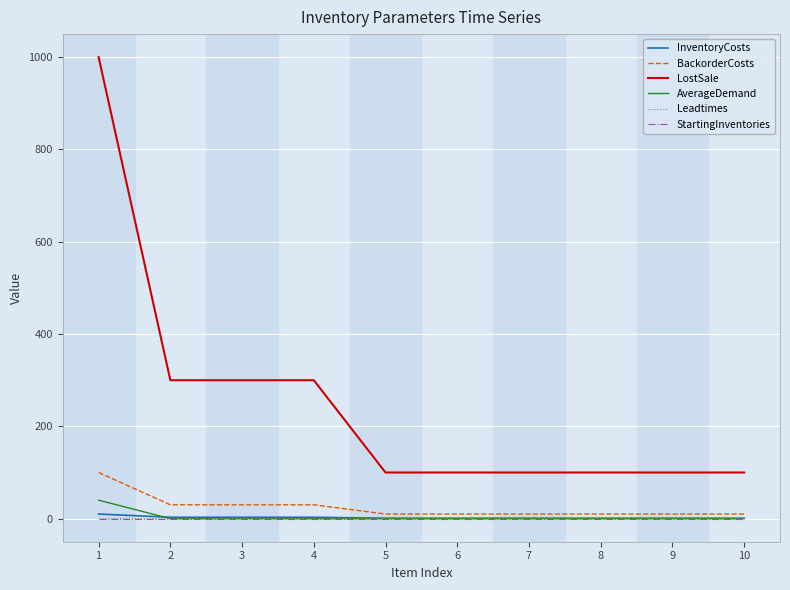

The InventoryCosts series shows 1 at 10. True or false?

True